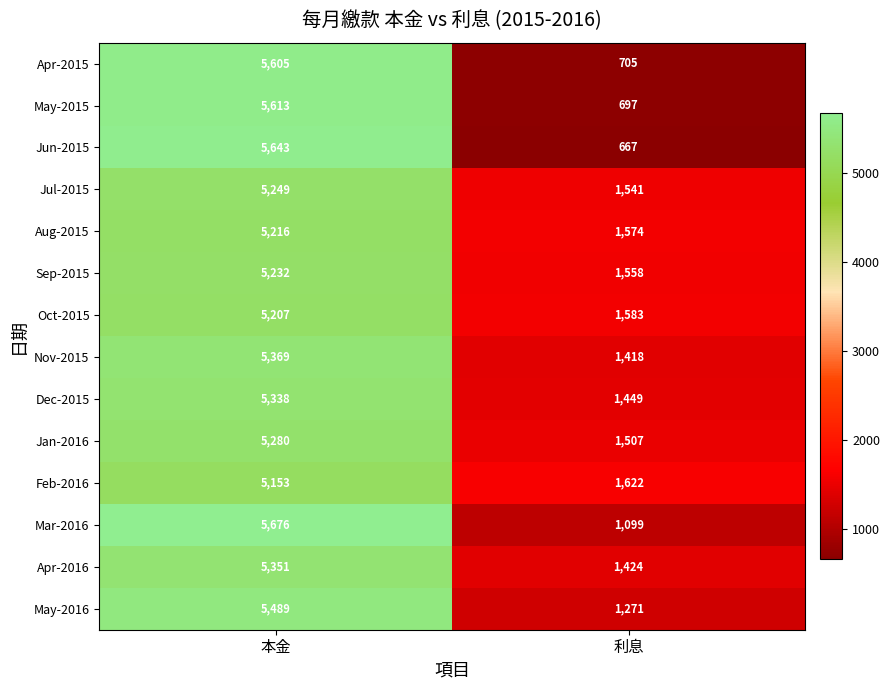

What is the smallest value displayed?

667